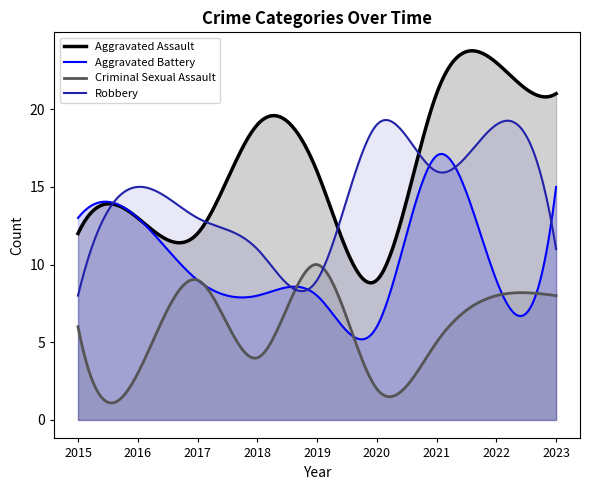

Is the value of Robbery at 2018 greater than the value of Criminal Sexual Assault at 2015?

Yes